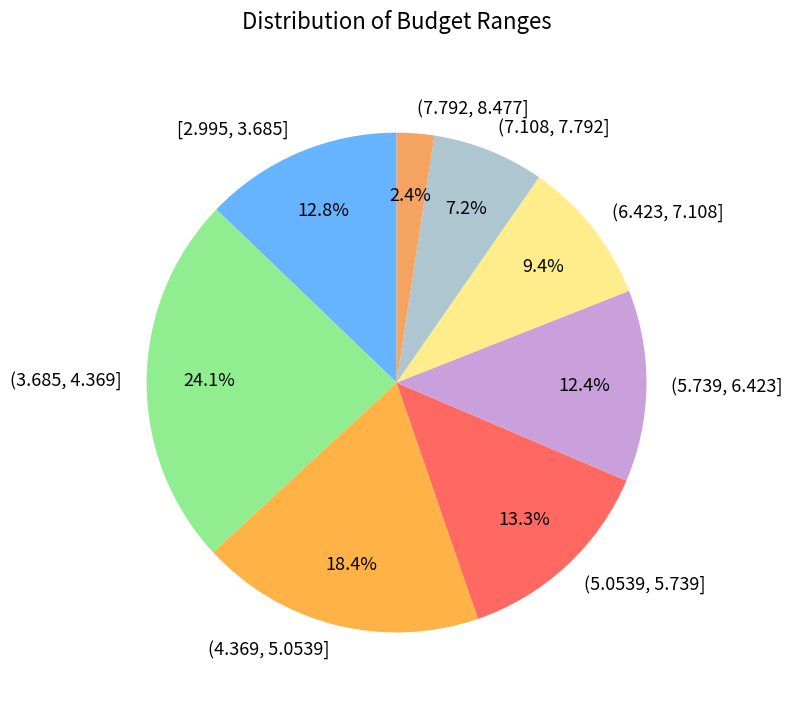

Which slice is the largest?

(3.685, 4.369]